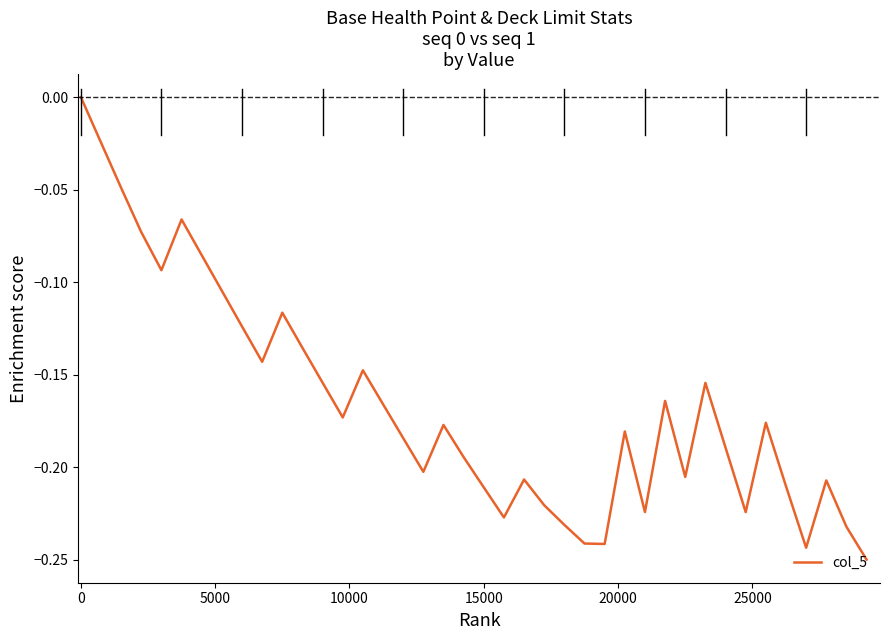

Is this an area chart (filled region under the line)?

No